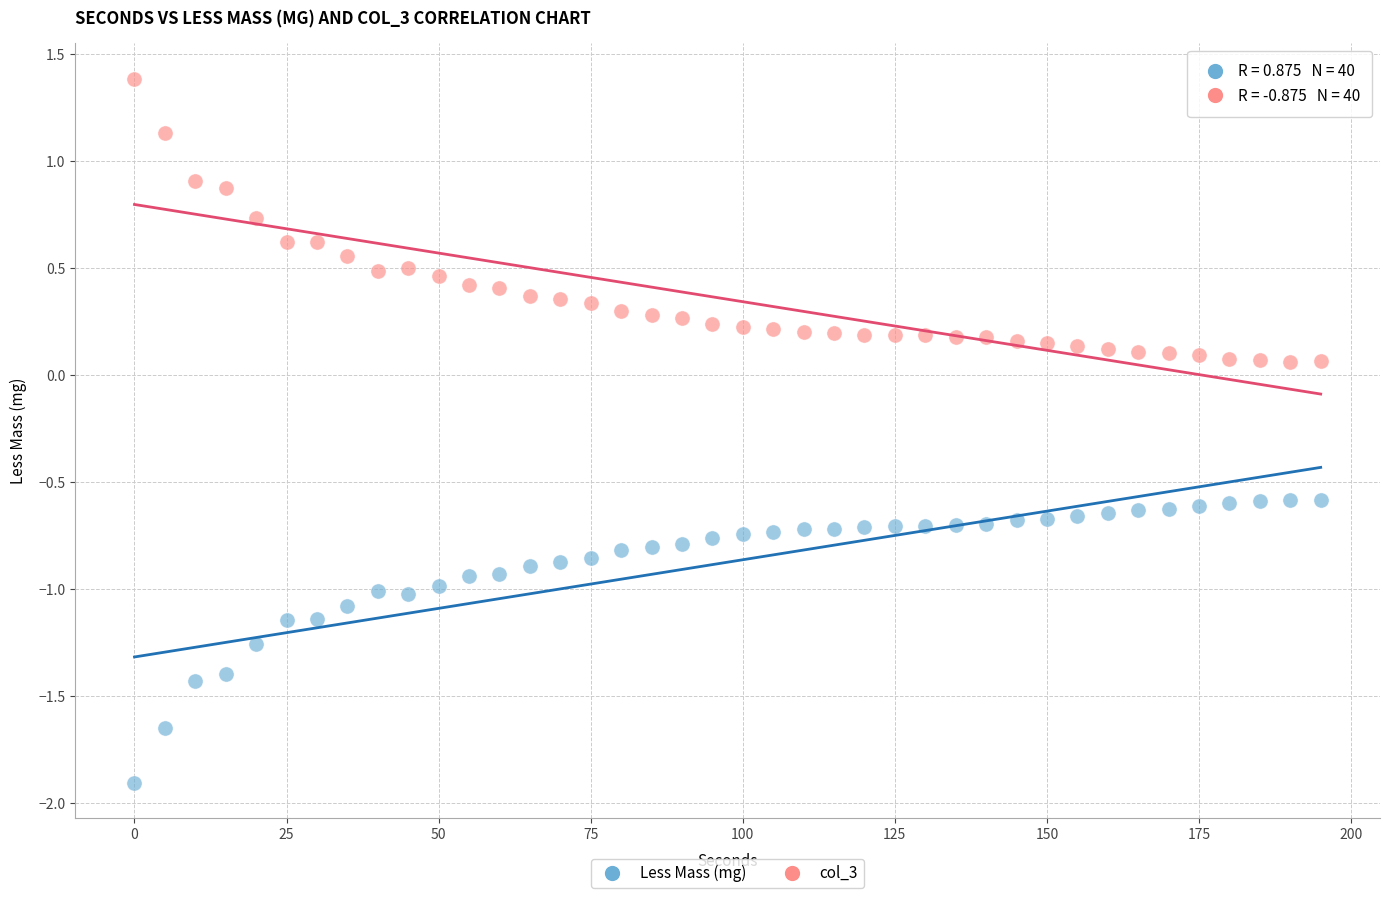

Across all data points, what is the range of X values (max minus min)?

195.0